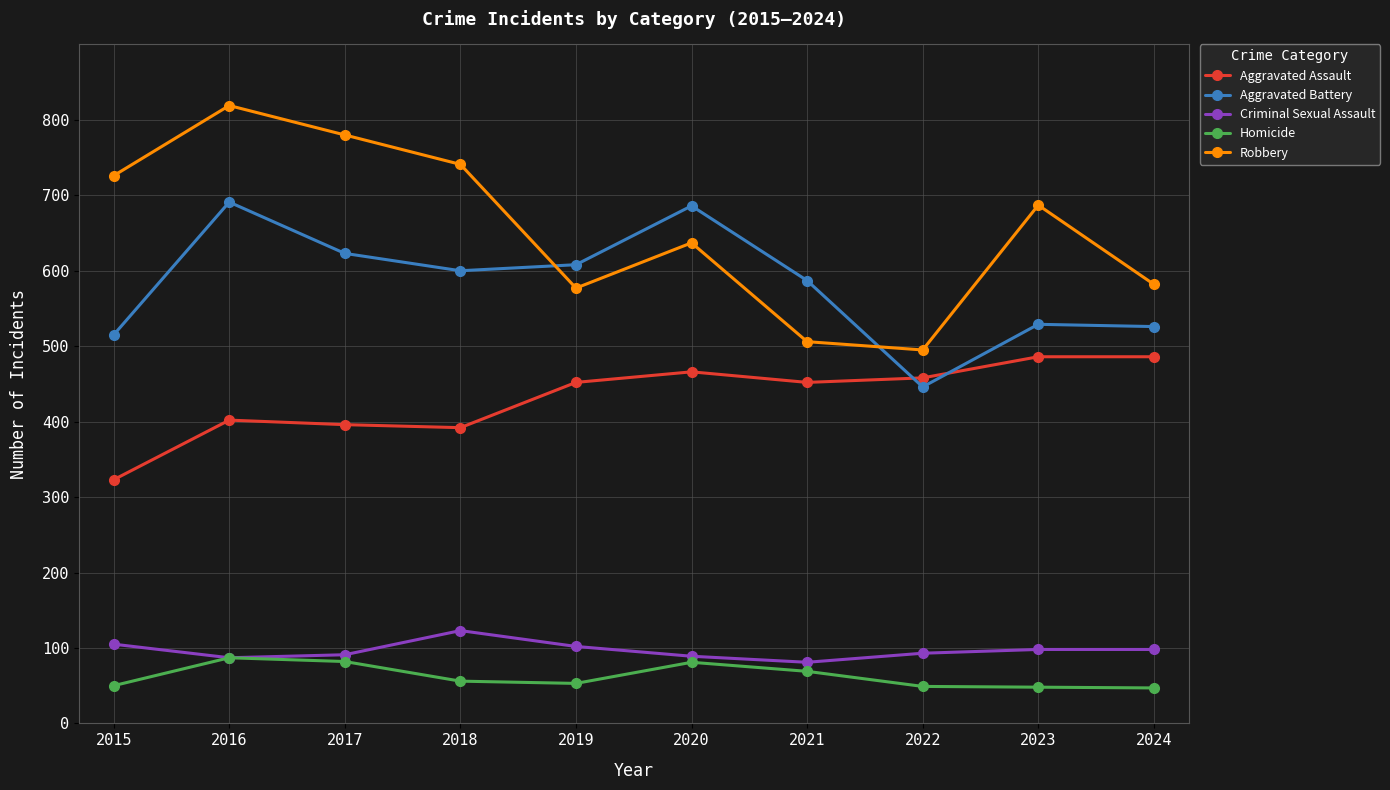

What is the sum of all Aggravated Assault values?

4313